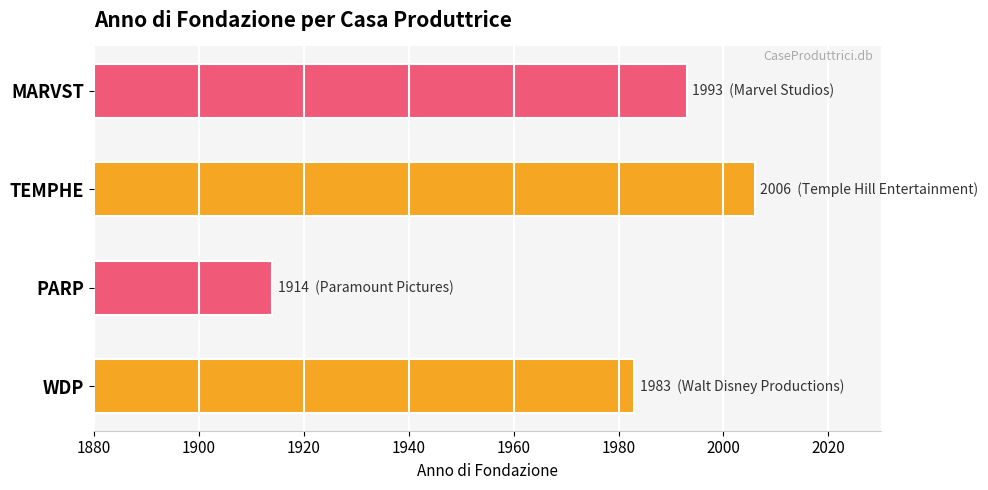

How many bars are there in total?

4